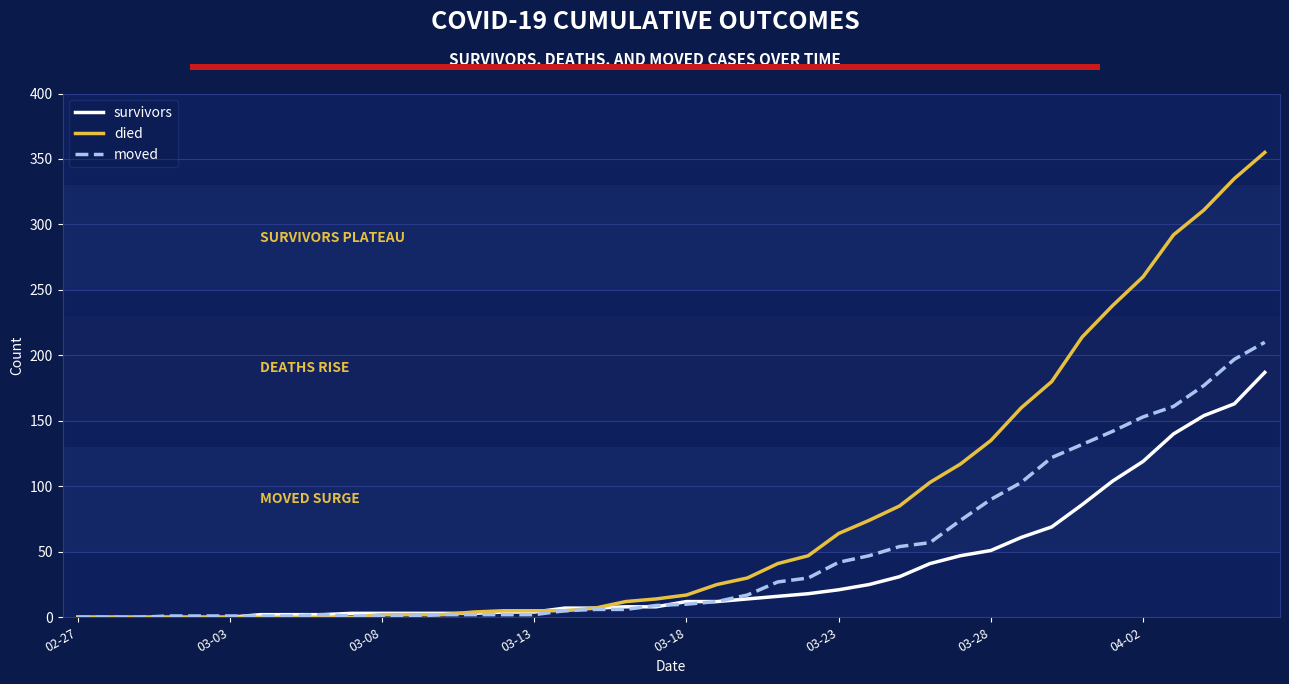

List the series in order of their overall mean, highest first.

died, moved, survivors